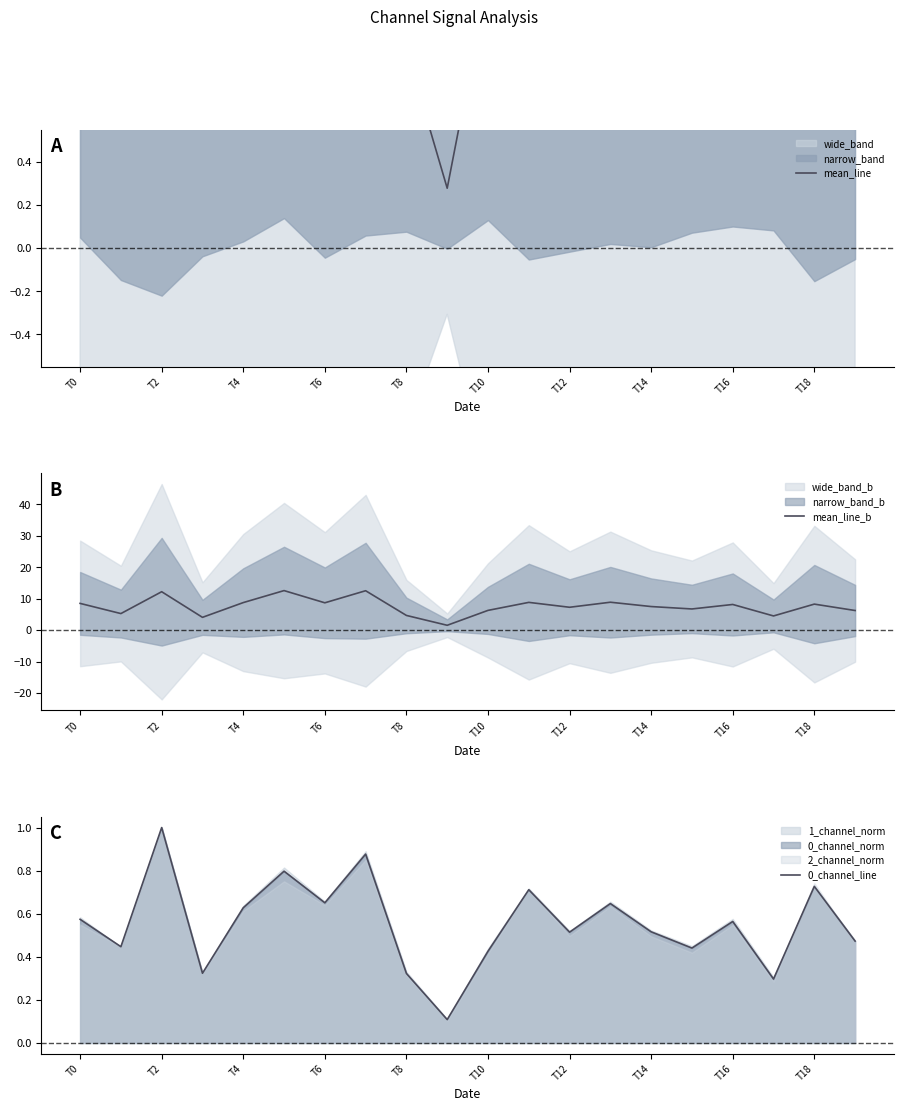

True or false: mean_line and 0_channel_line cross at least once.

False